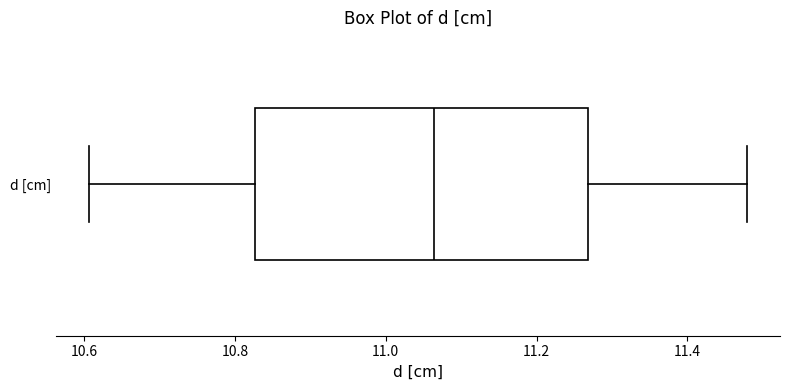

Transcribe this box plot: give where the median line is, the range the box spans, and where the two whiskers end, as read against the x-axis. The values are not printed on the chart, so give them approximately, as read against the axis.

median 11.06, box 10.82 to 11.26, whiskers 10.60 to 11.48